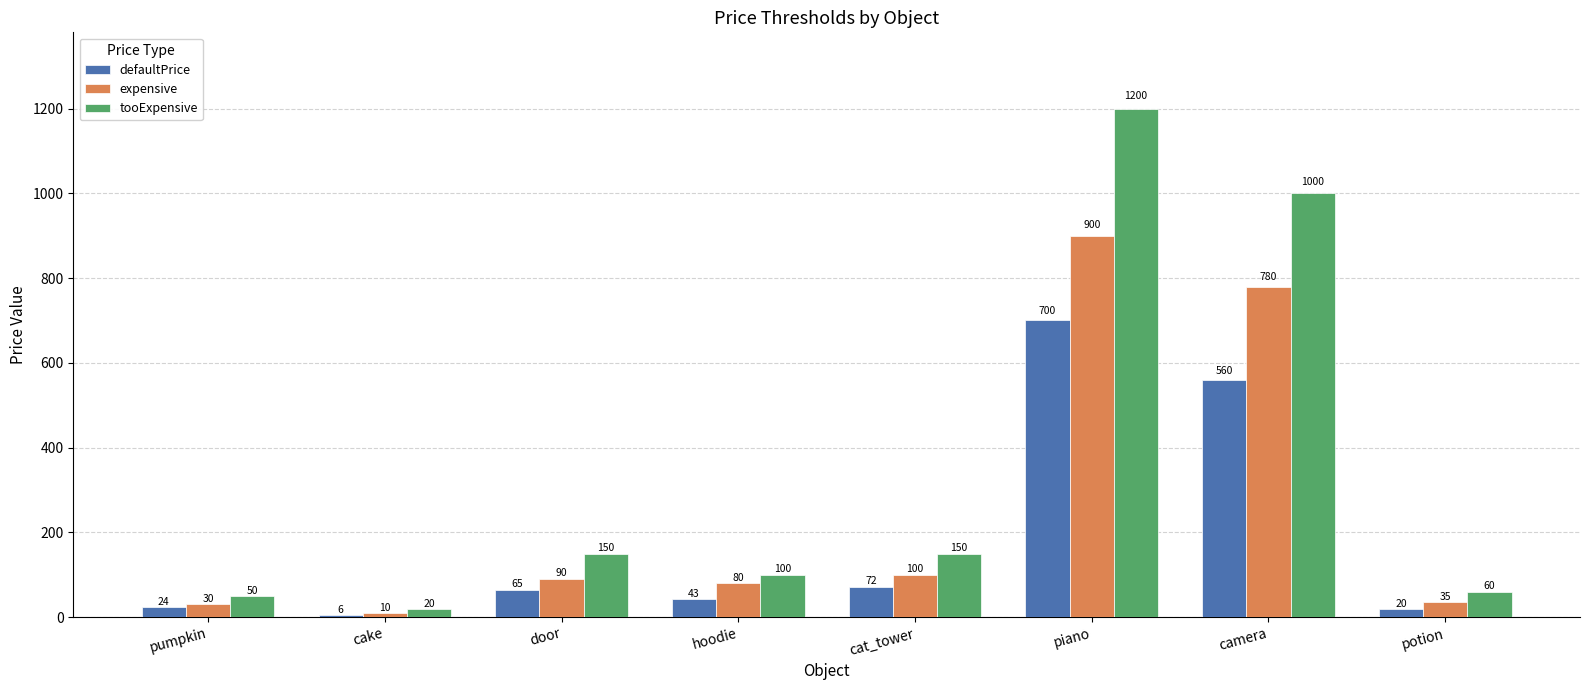

Which series has the widest spread of values?

tooExpensive